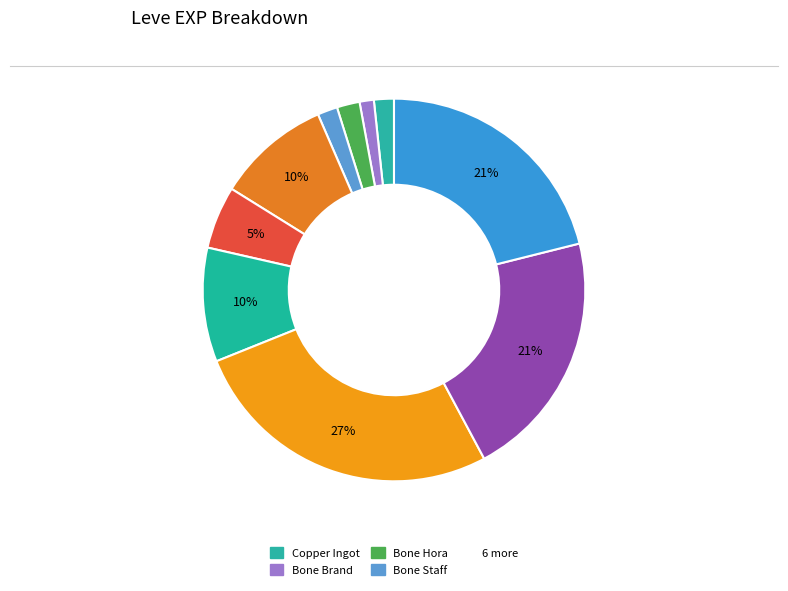

How many slices are in this pie chart?

10